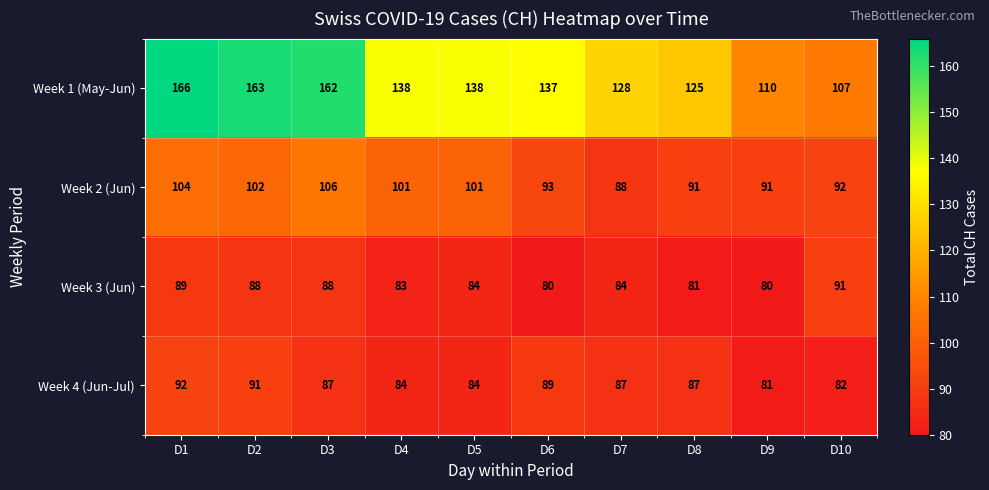

Which series changed the most between D5 and D10?

Week 1 (May-Jun)